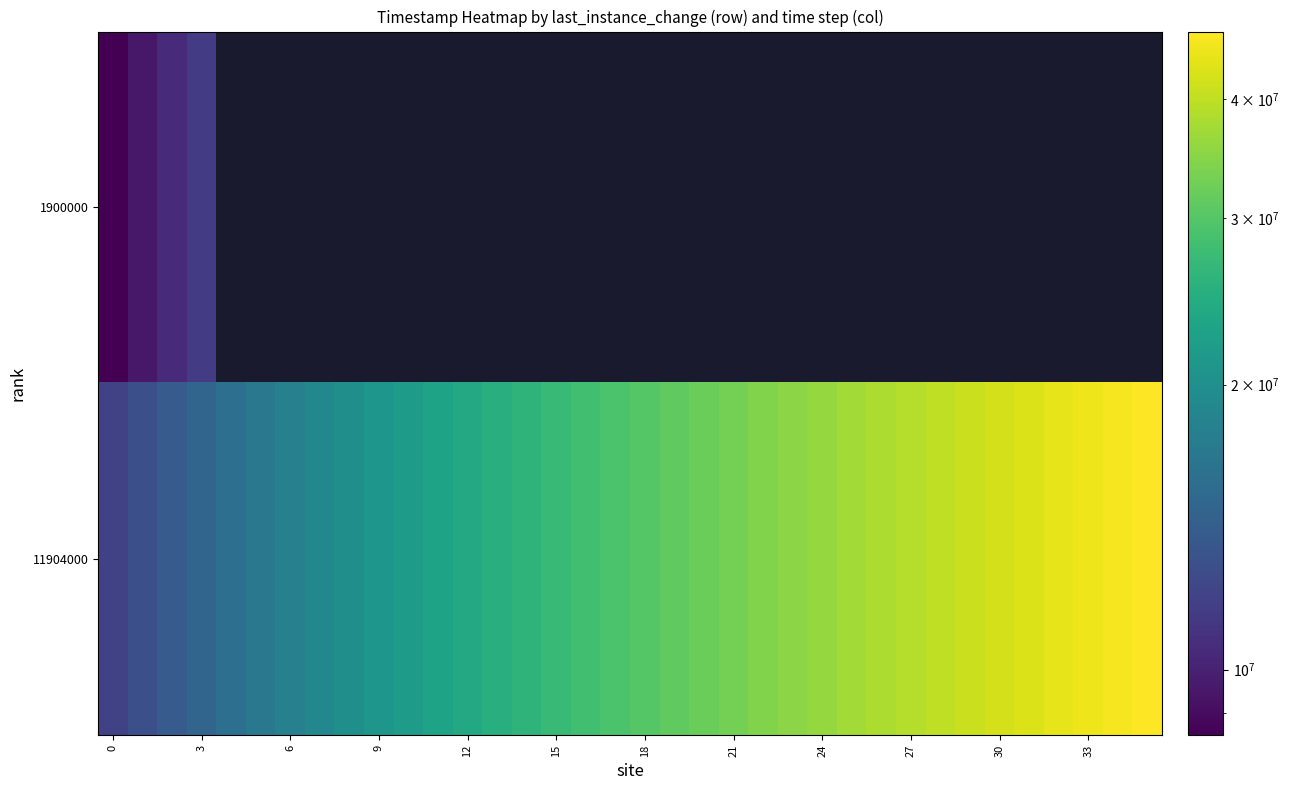

What is the sum of all 11904000 values?

1063584000.0